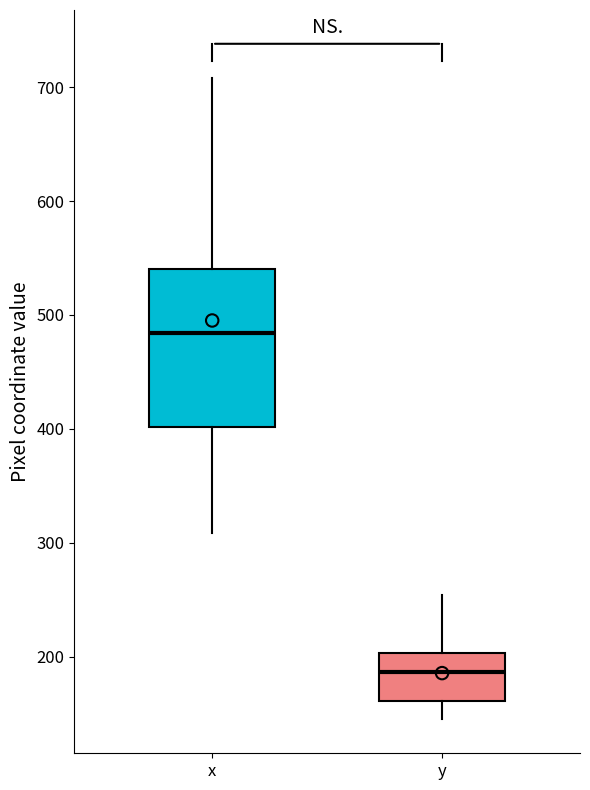

Where does the lower whisker of the box for y end on the y-axis? The values are not printed on the chart, so give them approximately, as read against the axis.

150